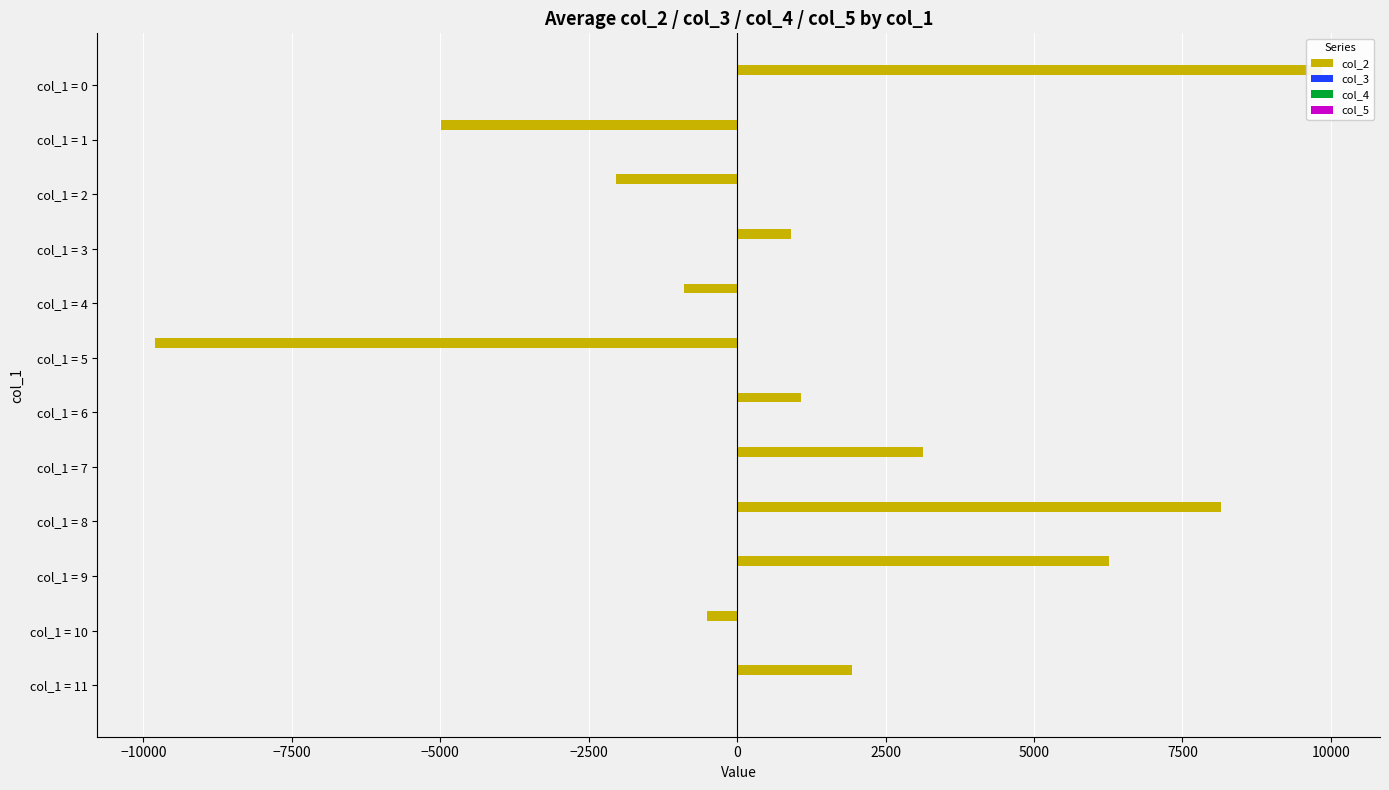

What is the maximum value shown in the chart?

9844.2